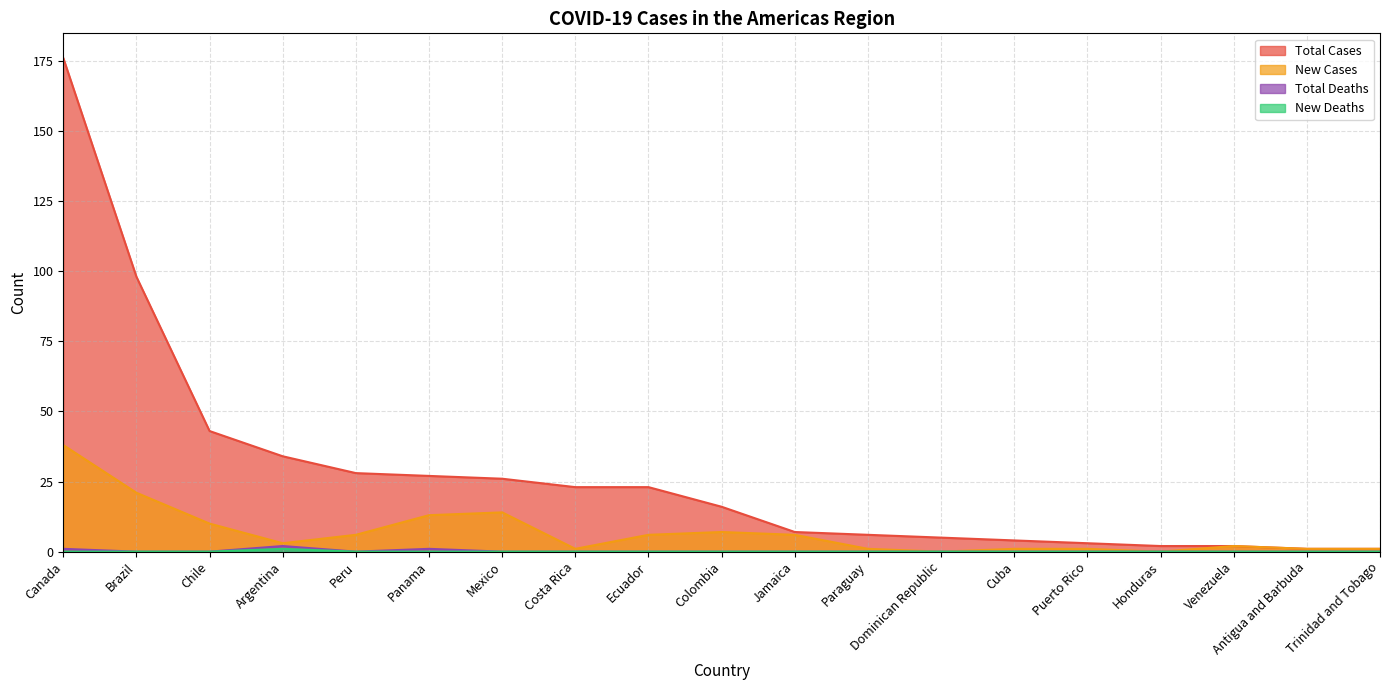

True or false: New Cases and Total Cases intersect in this chart.

False